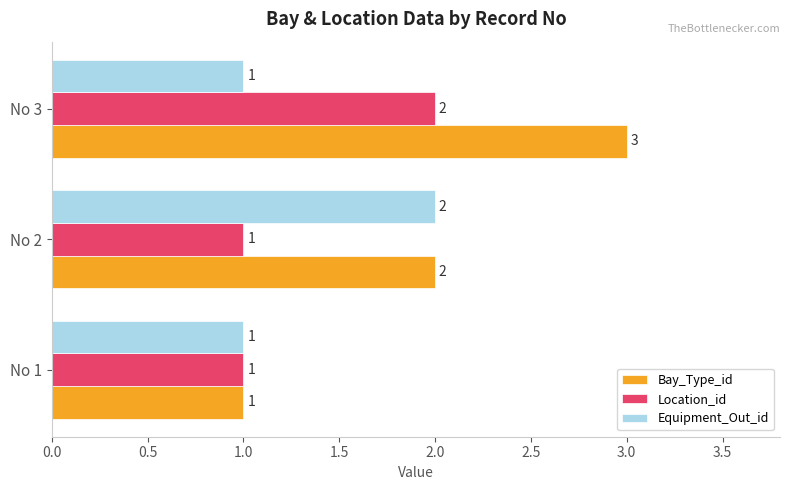

At which category is the sum across all series the highest?

No 3